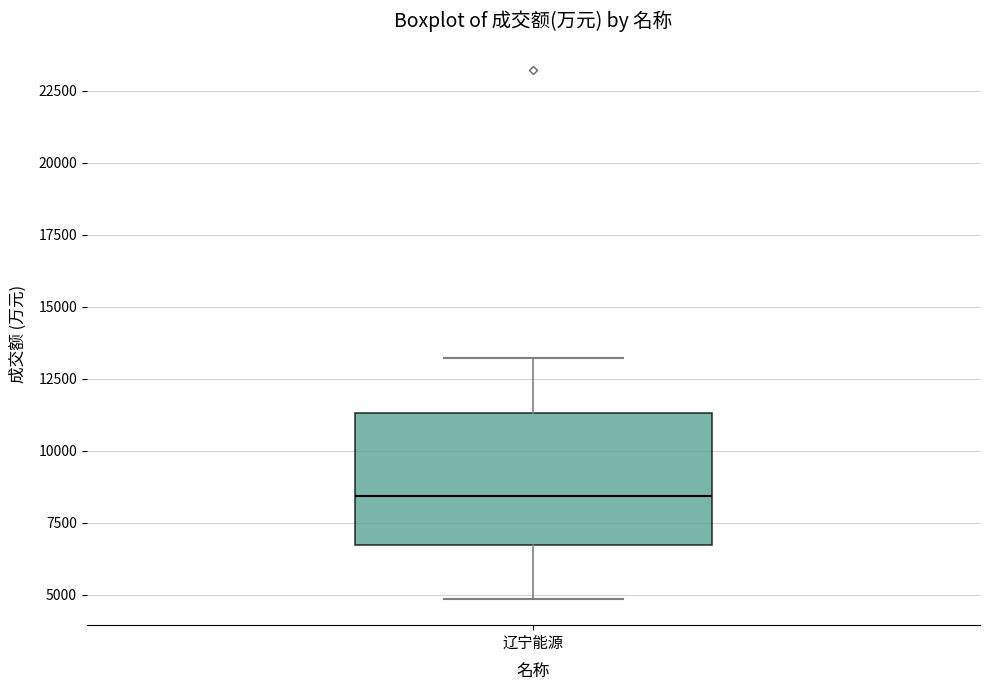

Transcribe this box plot: give where the median line is, the range the box spans, and where the two whiskers end, as read against the y-axis. The values are not printed on the chart, so give them approximately, as read against the axis.

median 8500, box 6500 to 11500, whiskers 5000 to 13000